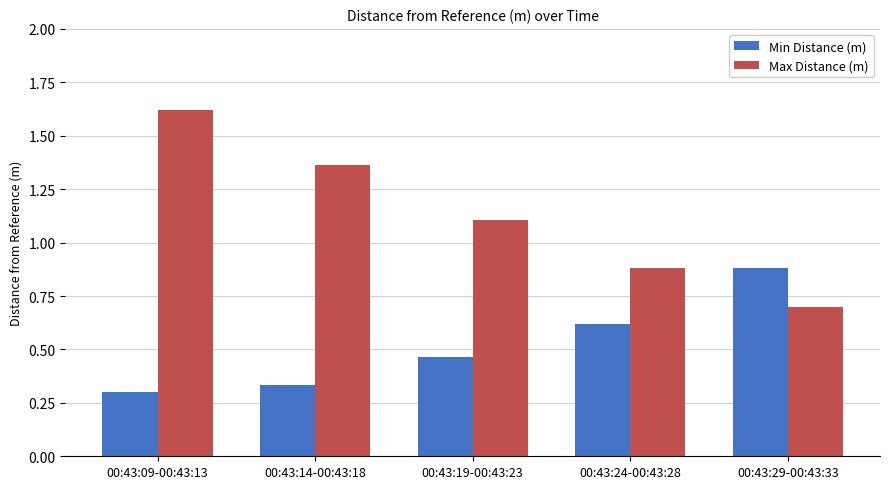

Which series has the widest spread of values?

Max Distance (m)